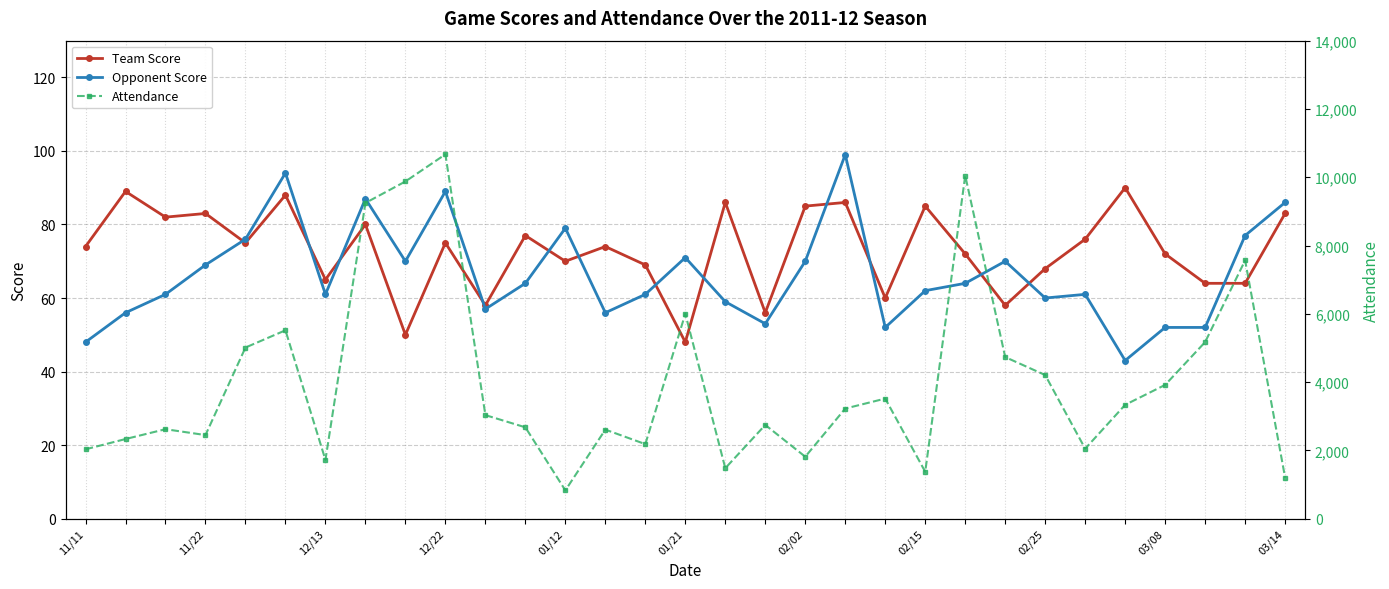

Reading left to right, list all the values displayed in this chart.

Team Score: 74	89	82	83	75	88	65	80	50	75	58	77	70	74	69	48	86	56	85	86	60	85	72	58	68	76	90	72	64	64	83
Opponent Score: 48	56	61	69	76	94	61	87	70	89	57	64	79	56	61	71	59	53	70	99	52	62	64	70	60	61	43	52	52	77	86
Attendance: 2030	2331	2619	2447	5011	5516	1720	9246	9876	10670	3032	2674	827	2607	2182	6000	1477	2744	1813	3224	3516	1372	10048	4732	4205	2048	3333	3917	5171	7564	1203